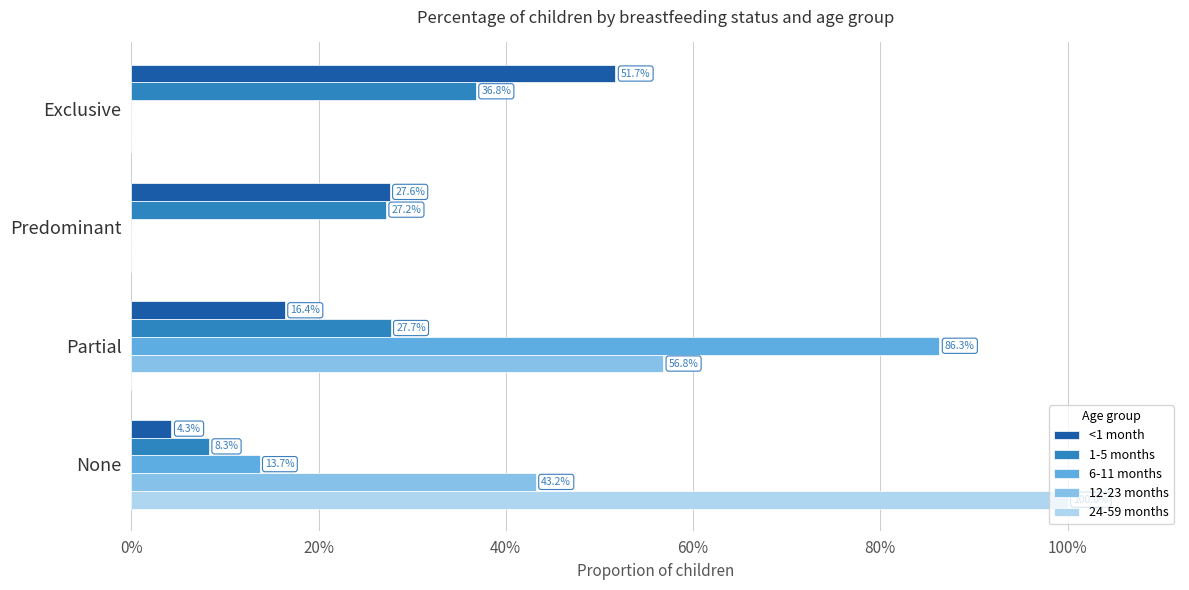

What are all the series names shown in the legend?

<1 month, 1-5 months, 6-11 months, 12-23 months, 24-59 months